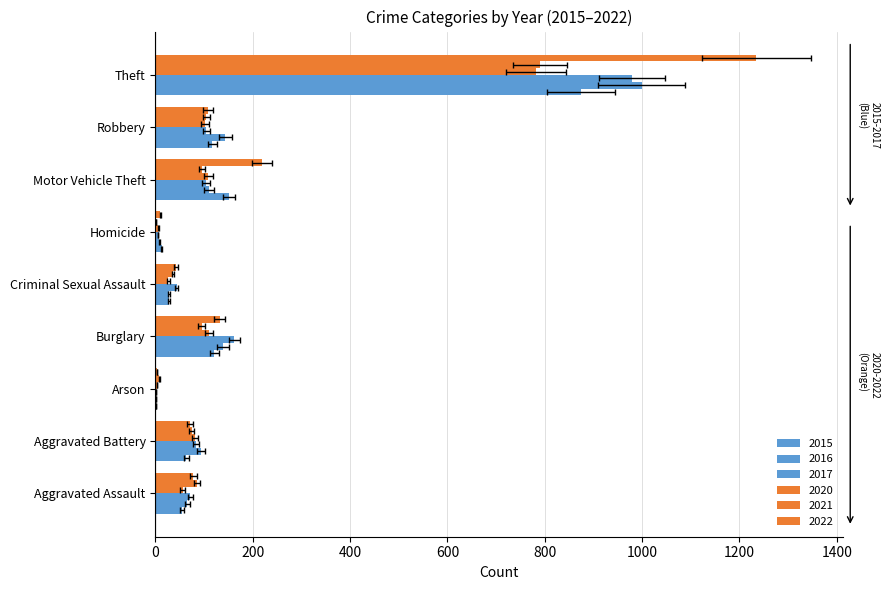

How many data points does each series have?

9